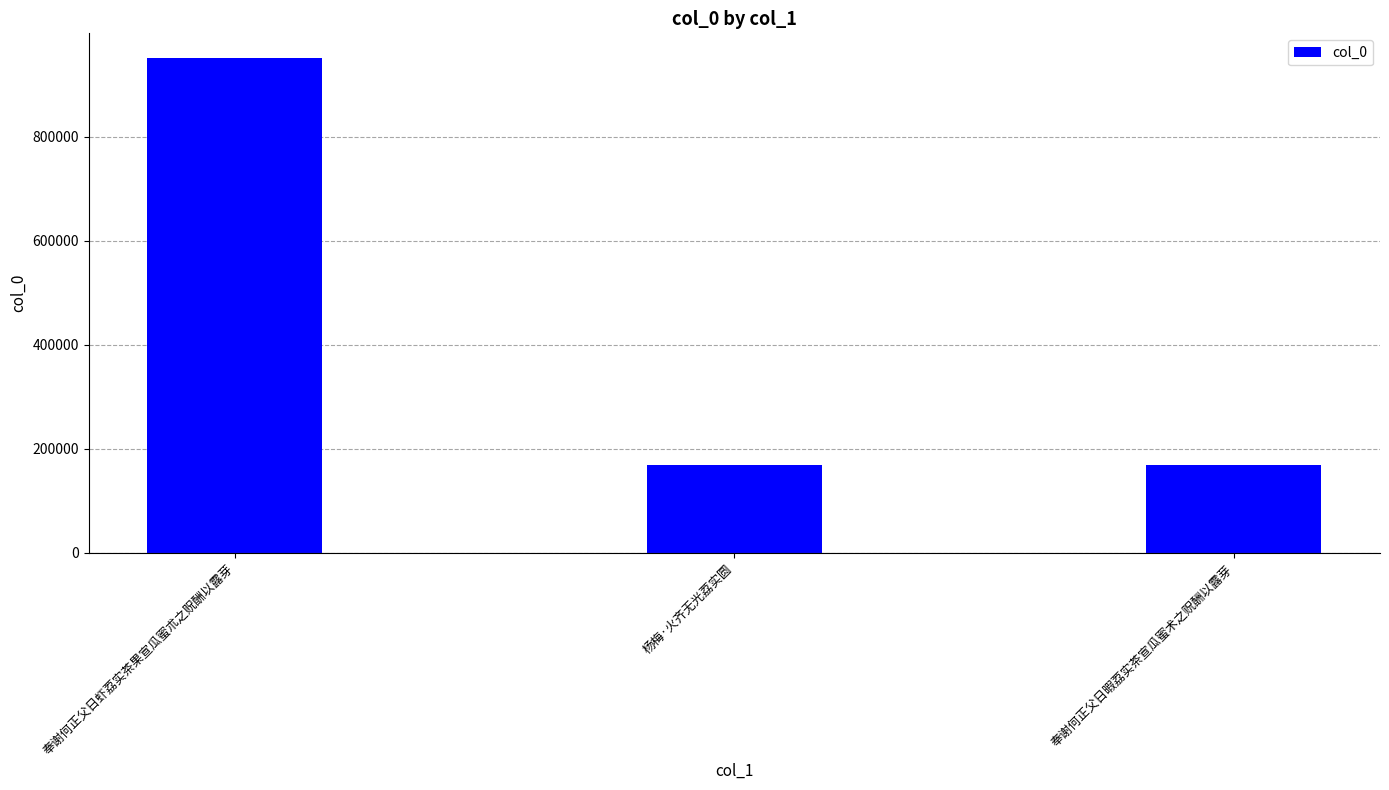

Between 杨梅·火齐无光荔实圆 and 奉谢何正父日虾荔实茶果宣瓜蜜朮之贶酬以露芽, which is larger?

奉谢何正父日虾荔实茶果宣瓜蜜朮之贶酬以露芽